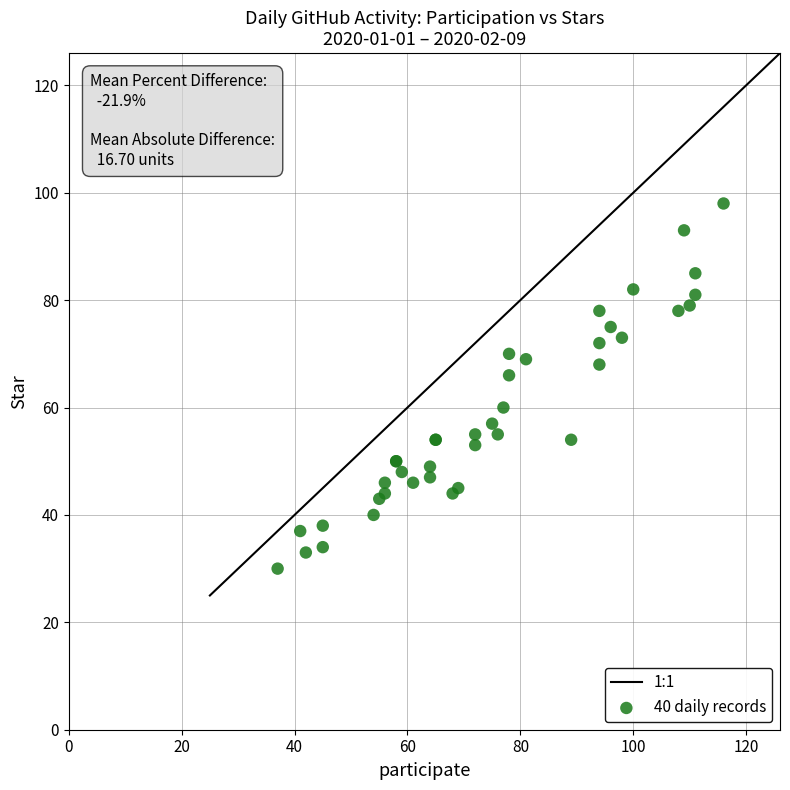

What Y value in the scatter plot is closest to 64?

66